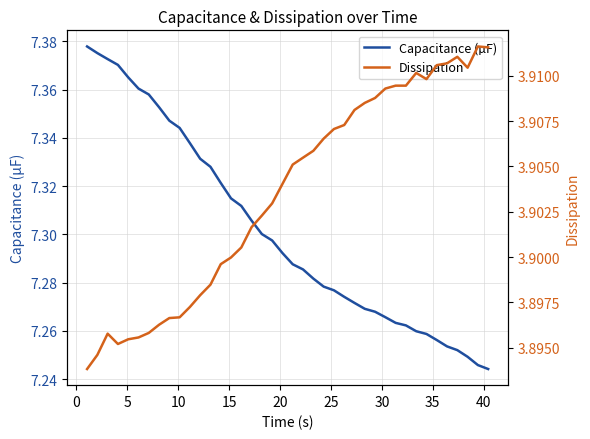

Does the chart display data point markers on the line(s)?

No